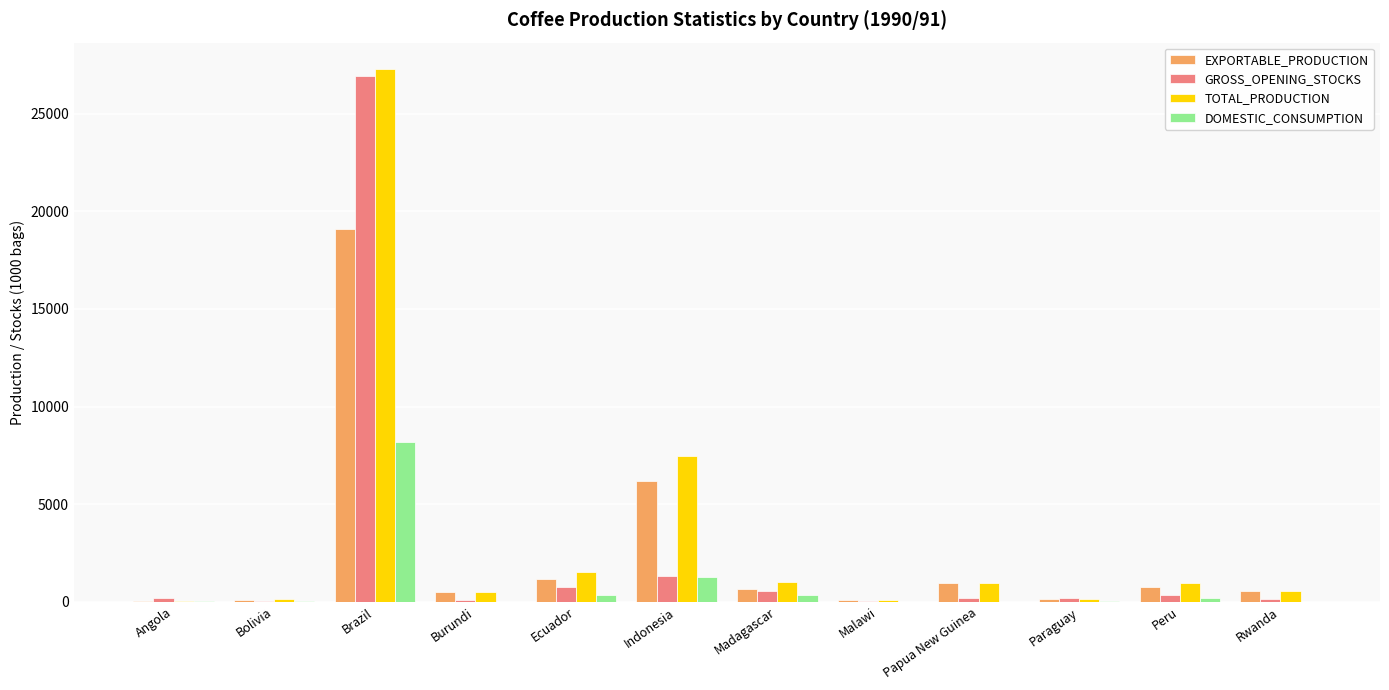

True or false: EXPORTABLE_PRODUCTION has a value of 1153.8 at Ecuador.

True